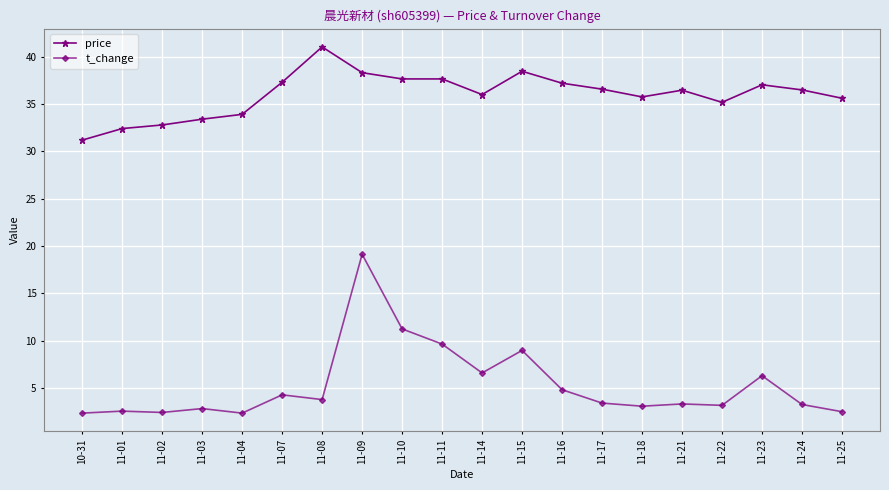

Is the value of price at 11-02 greater than the value of t_change at 11-09?

Yes